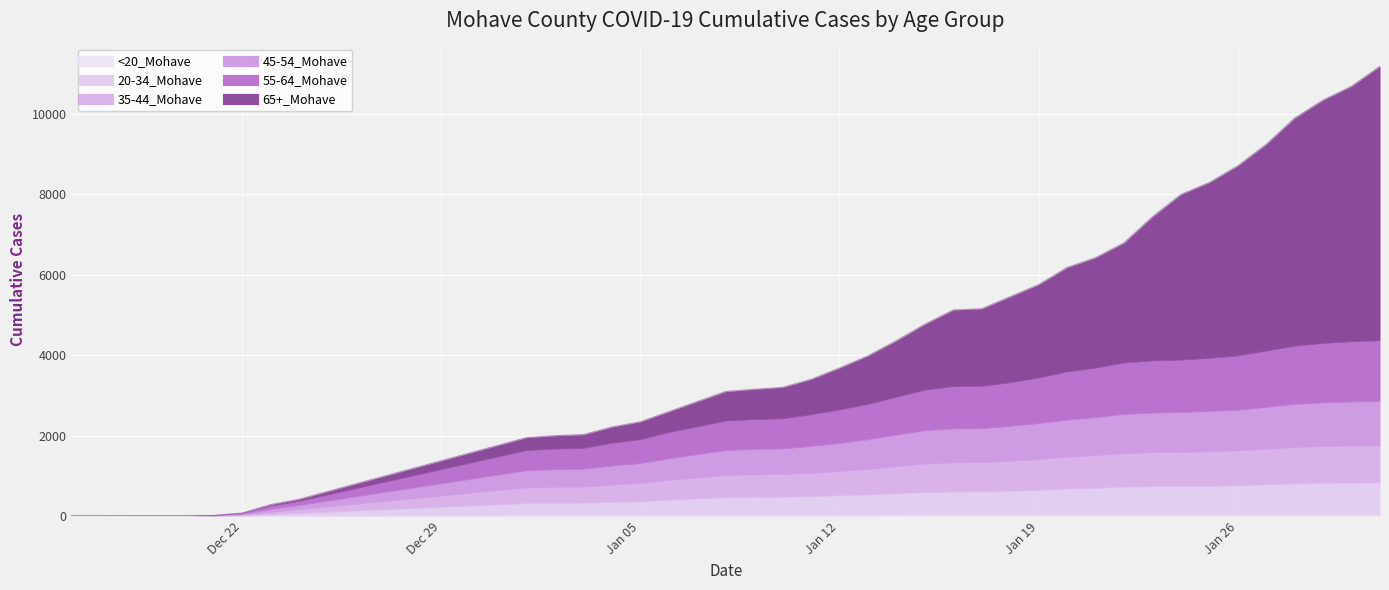

What position from the left is 12/21/2020?

6